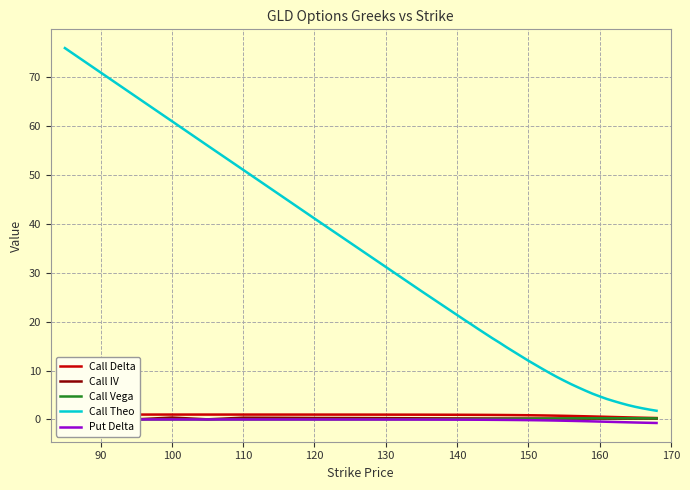

What is the highest value of the Call Theo series?

75.9